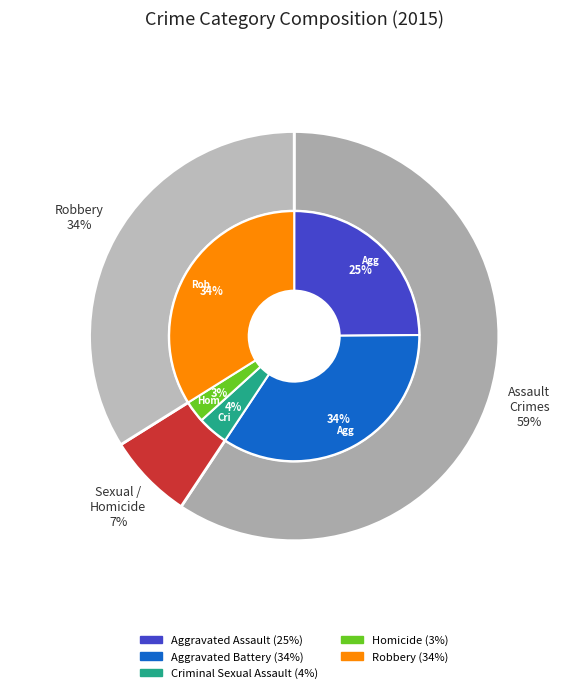

How many segments does this pie chart have?

5